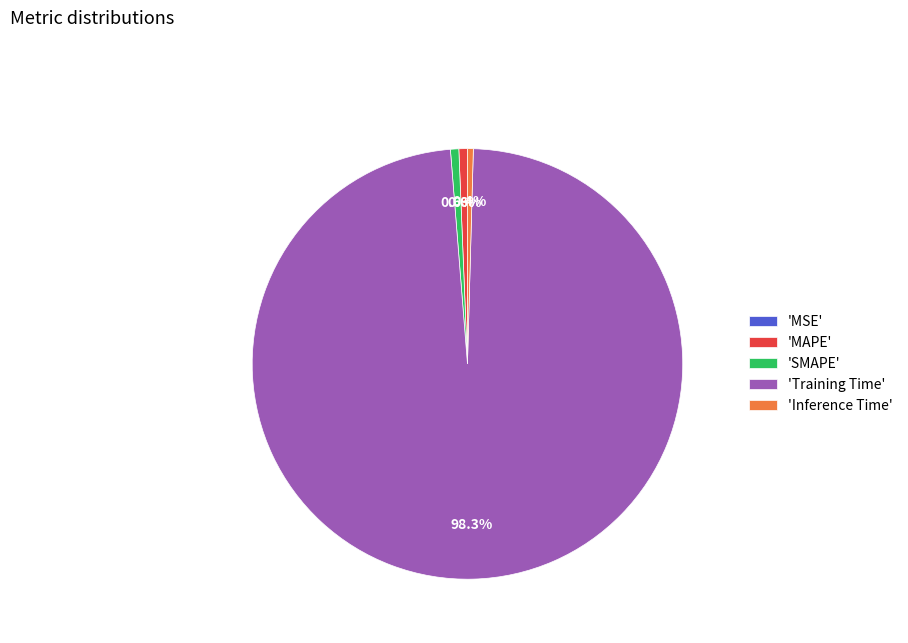

Which slice is the largest?

'Training Time'